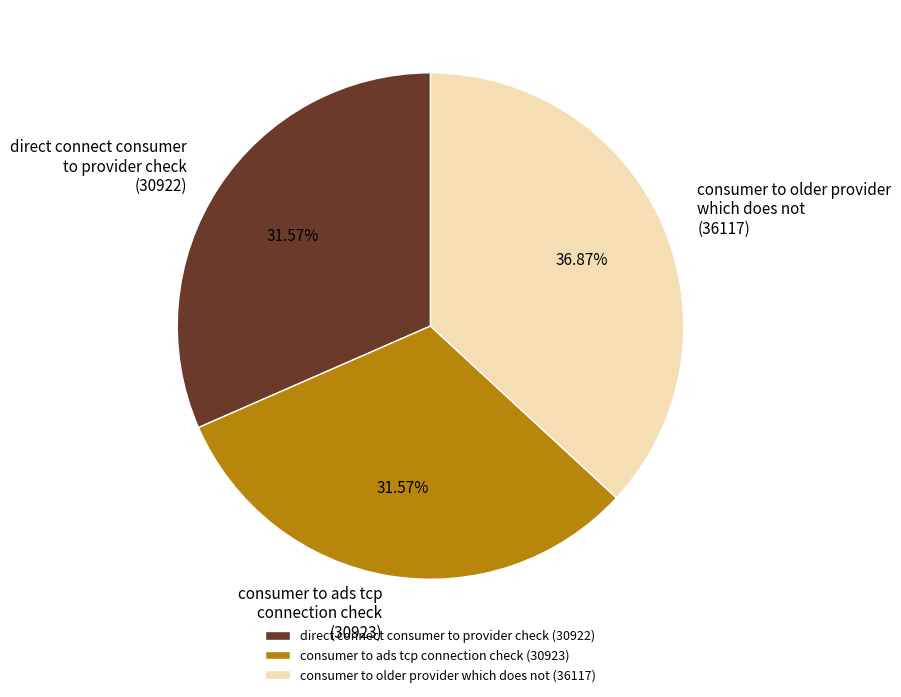

Do consumer to older provider which does not (36117) and consumer to ads tcp connection check (30923) together represent more than half of the pie?

Yes